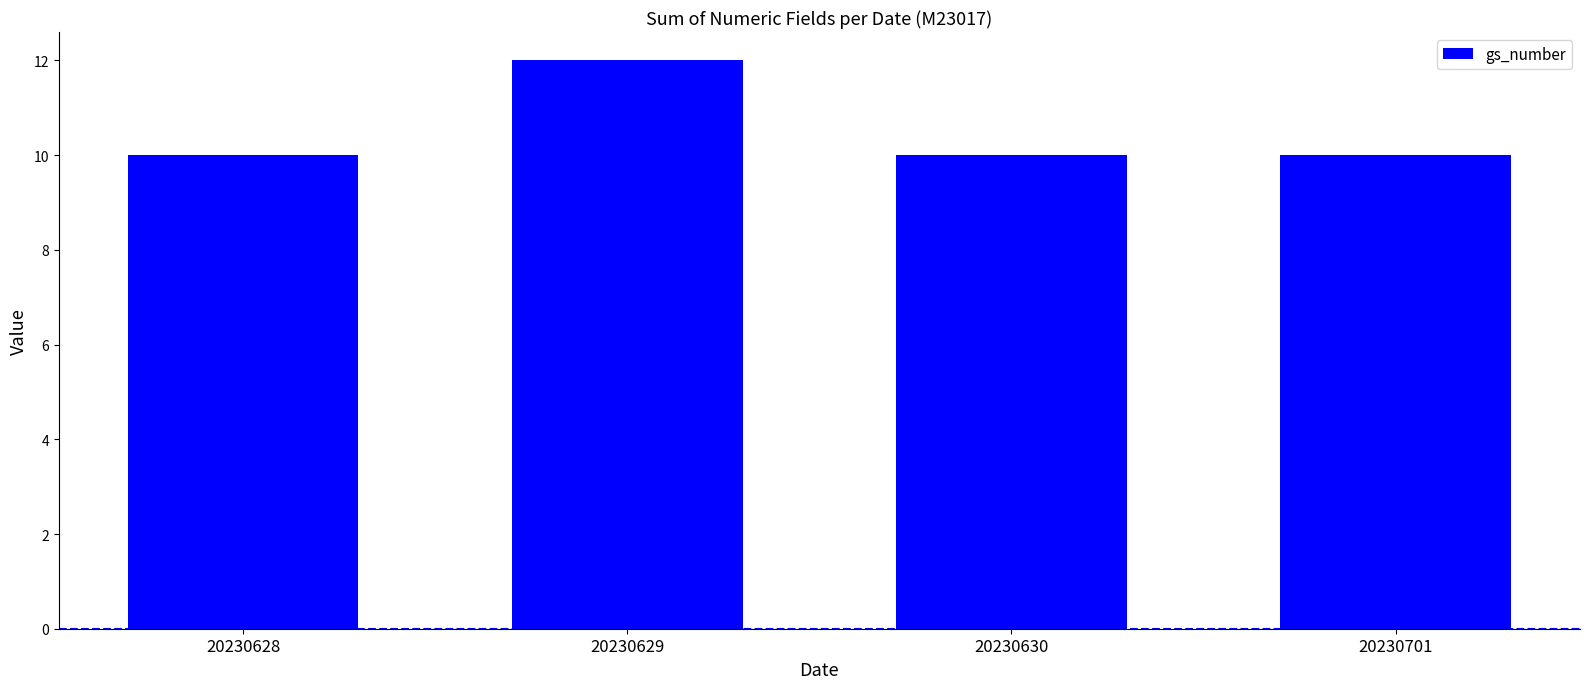

What is the sum of all values?

42